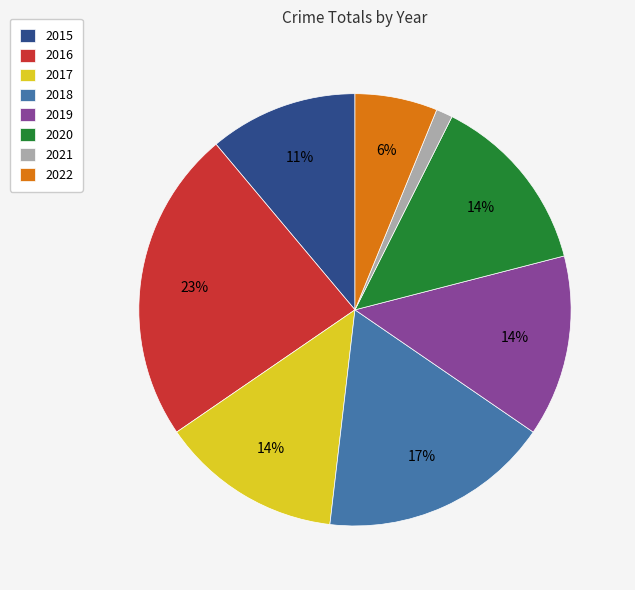

What is the smallest slice in the pie chart?

2021